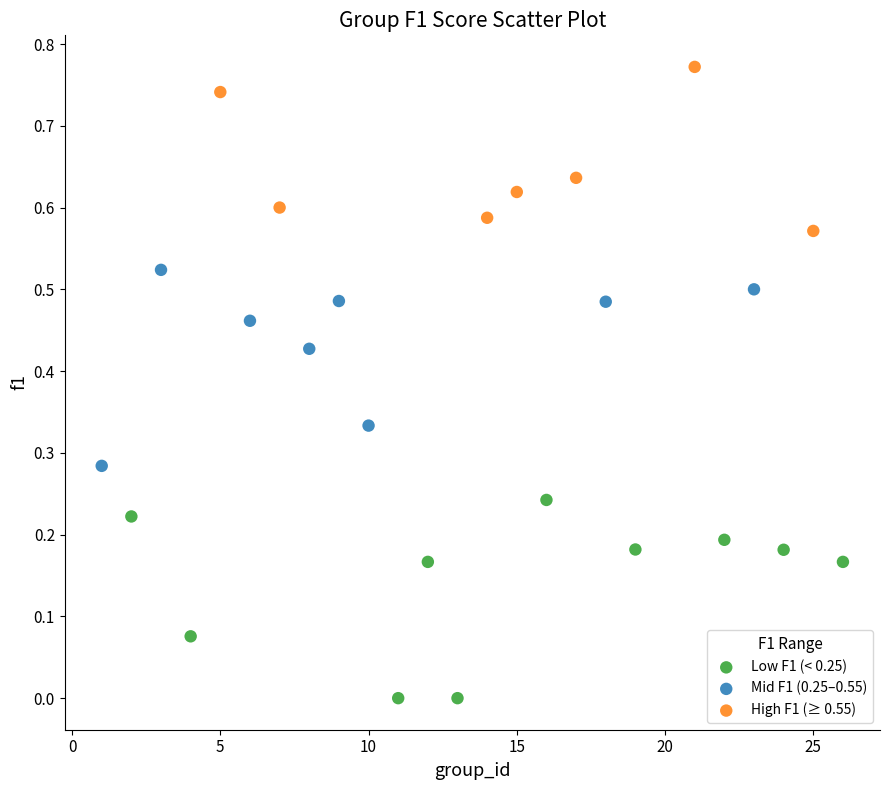

Which series reaches the minimum Y coordinate?

Low F1 (< 0.25)